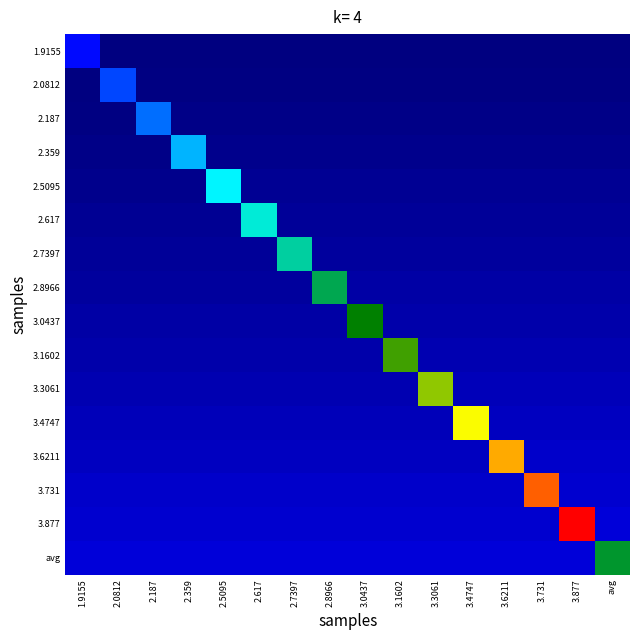

What is the difference between the highest and lowest values at 3.877?

14.4